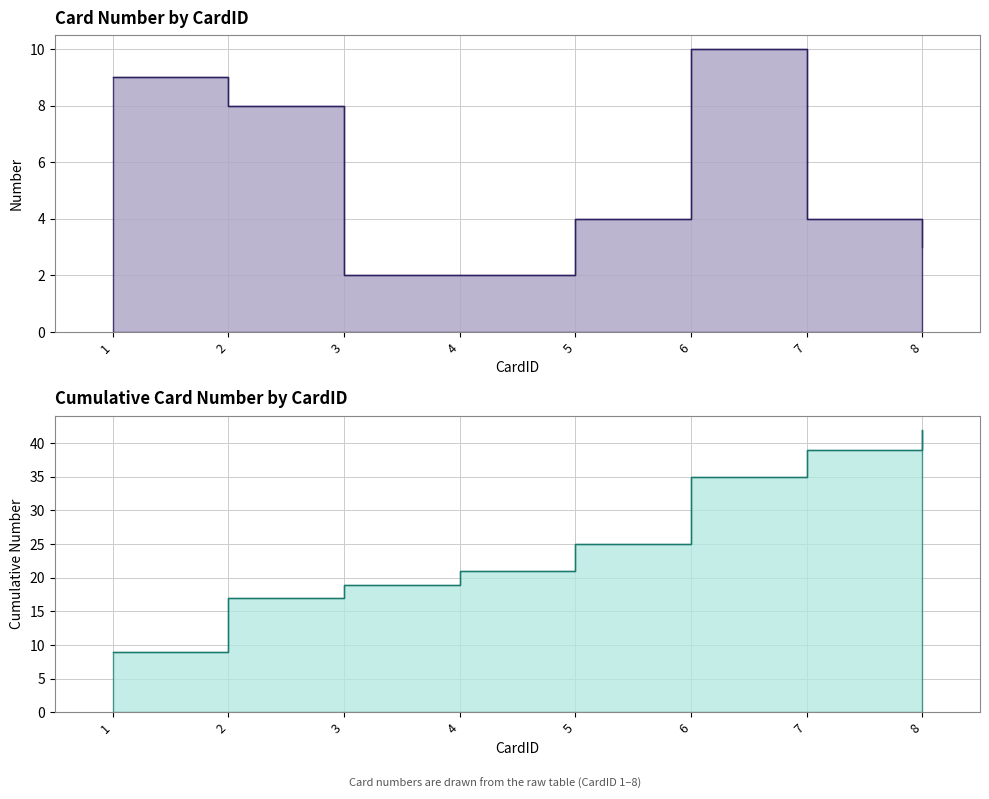

Which has a higher value, 6 or 8?

6